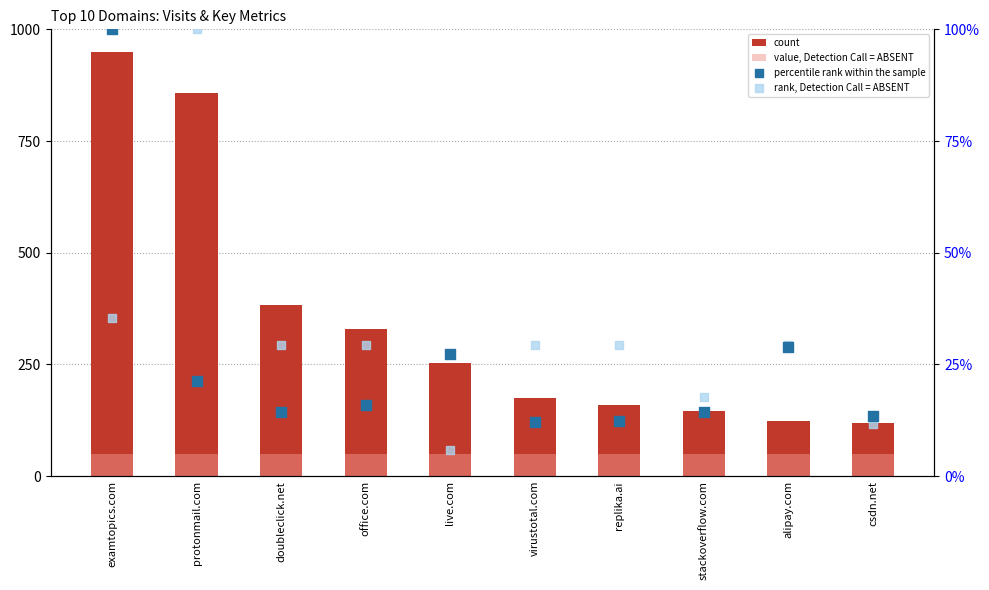

What is the total value across all series at doubleclick.net?

477.3